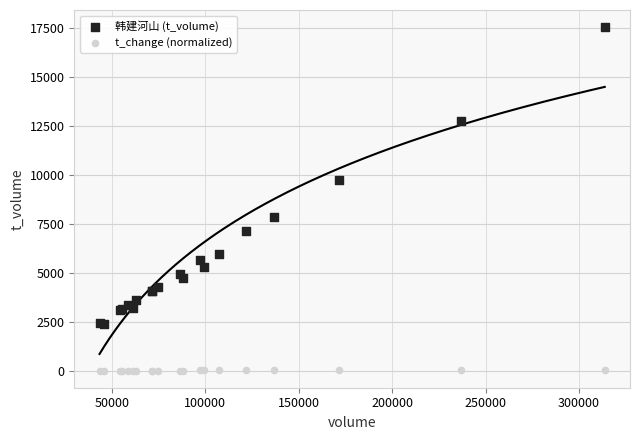

What are all the series names shown in the legend?

韩建河山 (t_volume), t_change (normalized)